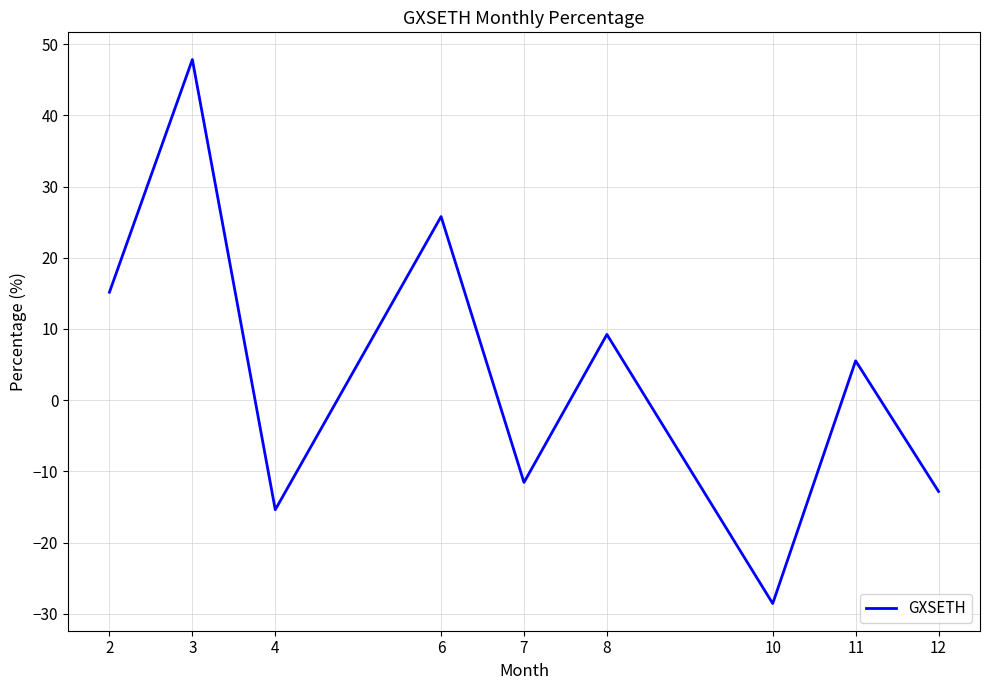

Where is the data nearest to the value 9?

8